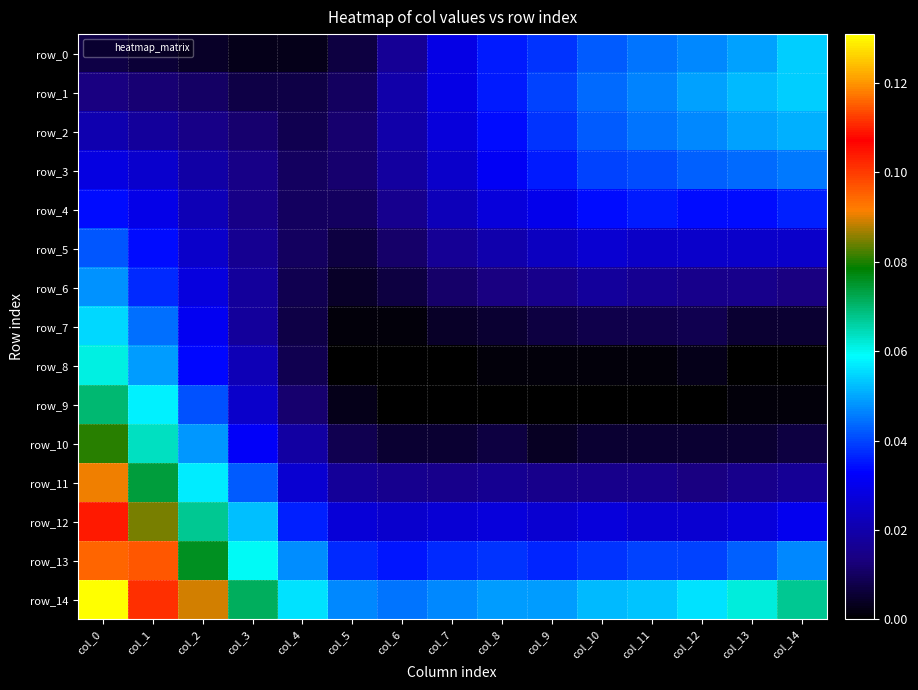

At which label is row_4 closest to 0?

col_5